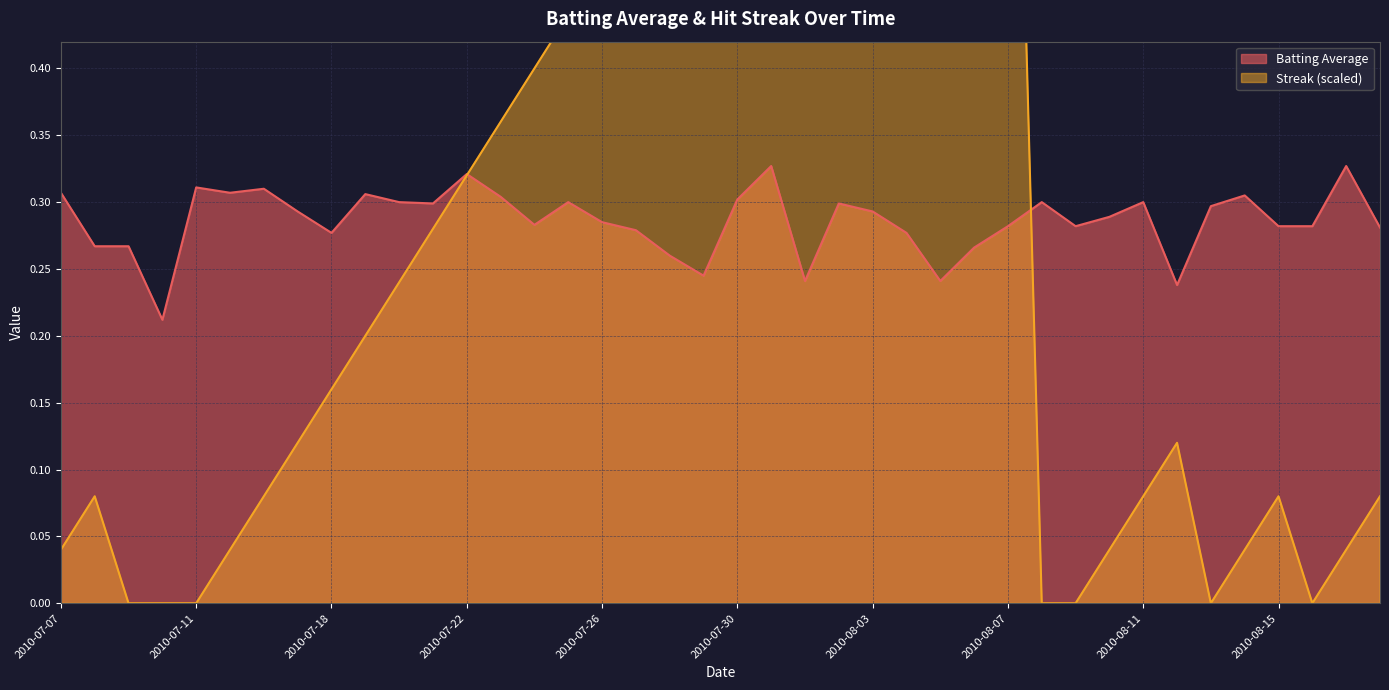

What is the label of the 33rd point from the right?

2010-07-17